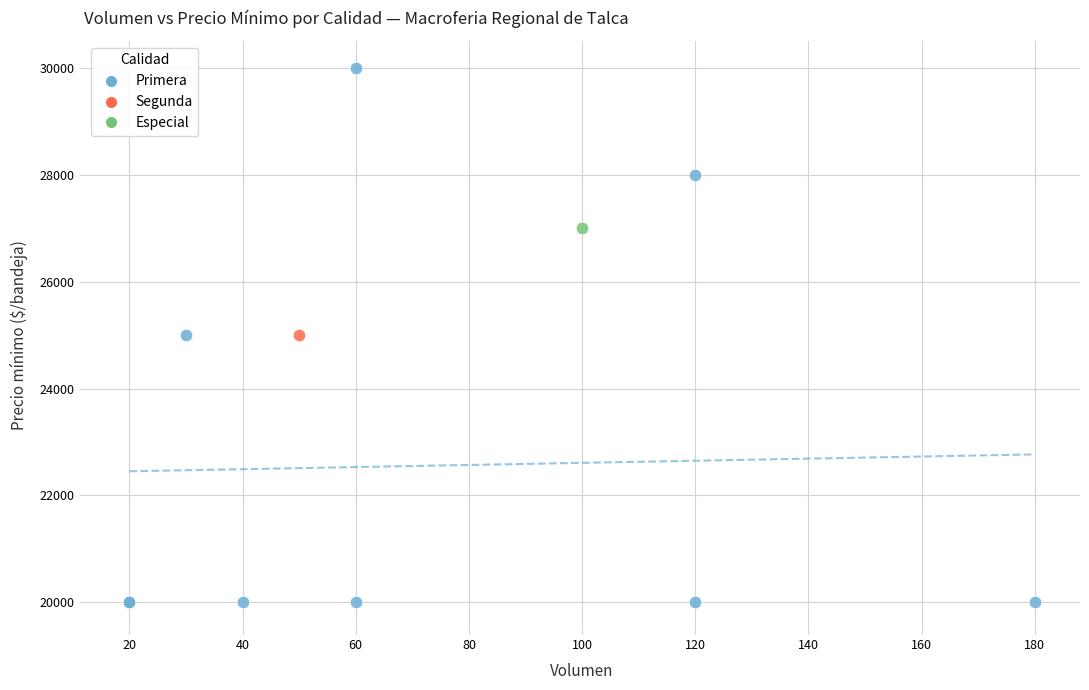

What are all the series names shown in the legend?

Primera, Segunda, Especial